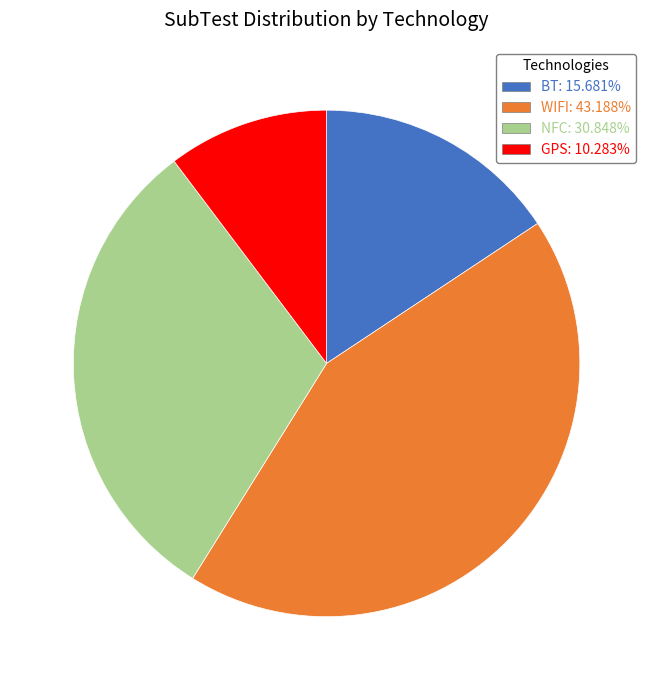

Combined, do GPS: 10.283% and NFC: 30.848% account for over 50%?

No